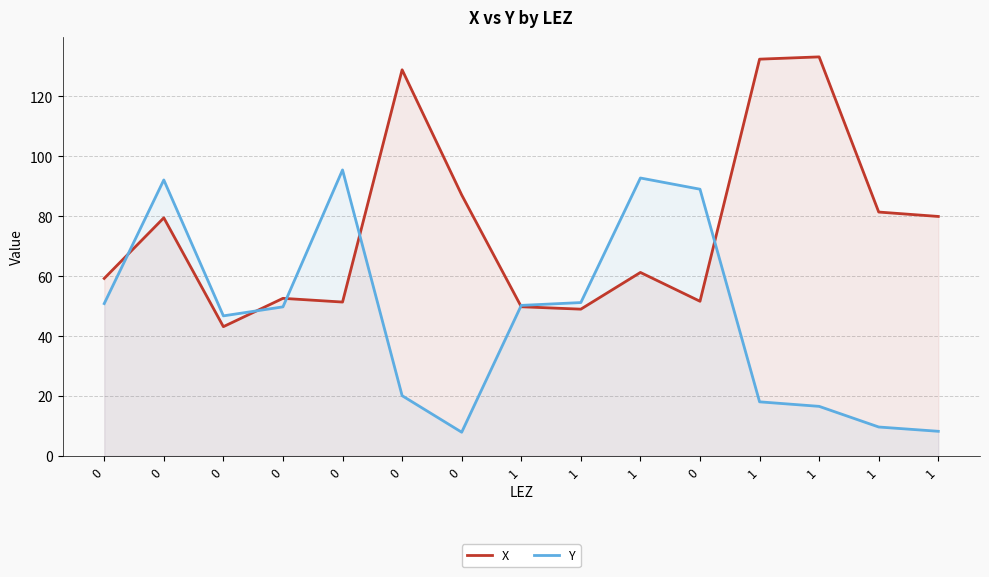

What is the sum of all Y values?

698.4